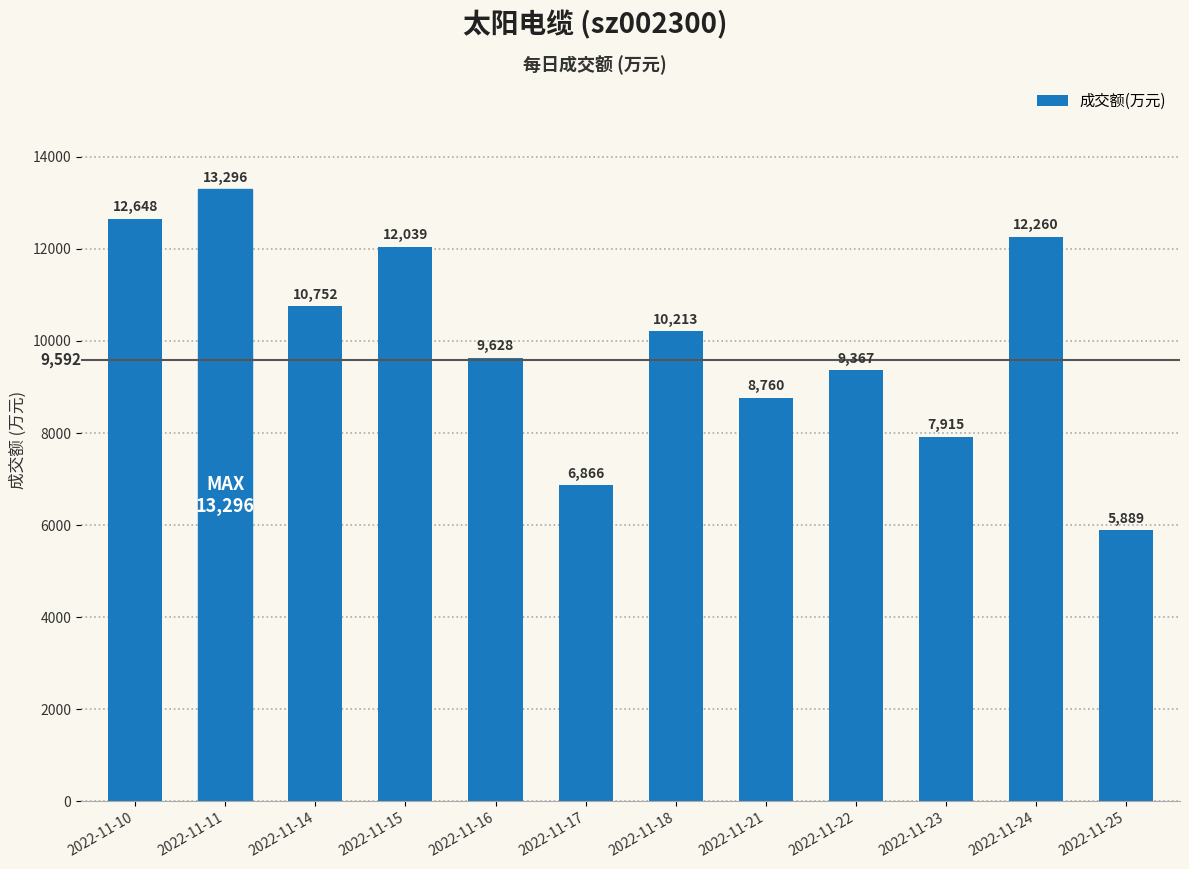

Are the bars grouped side by side (vs. stacked)?

No